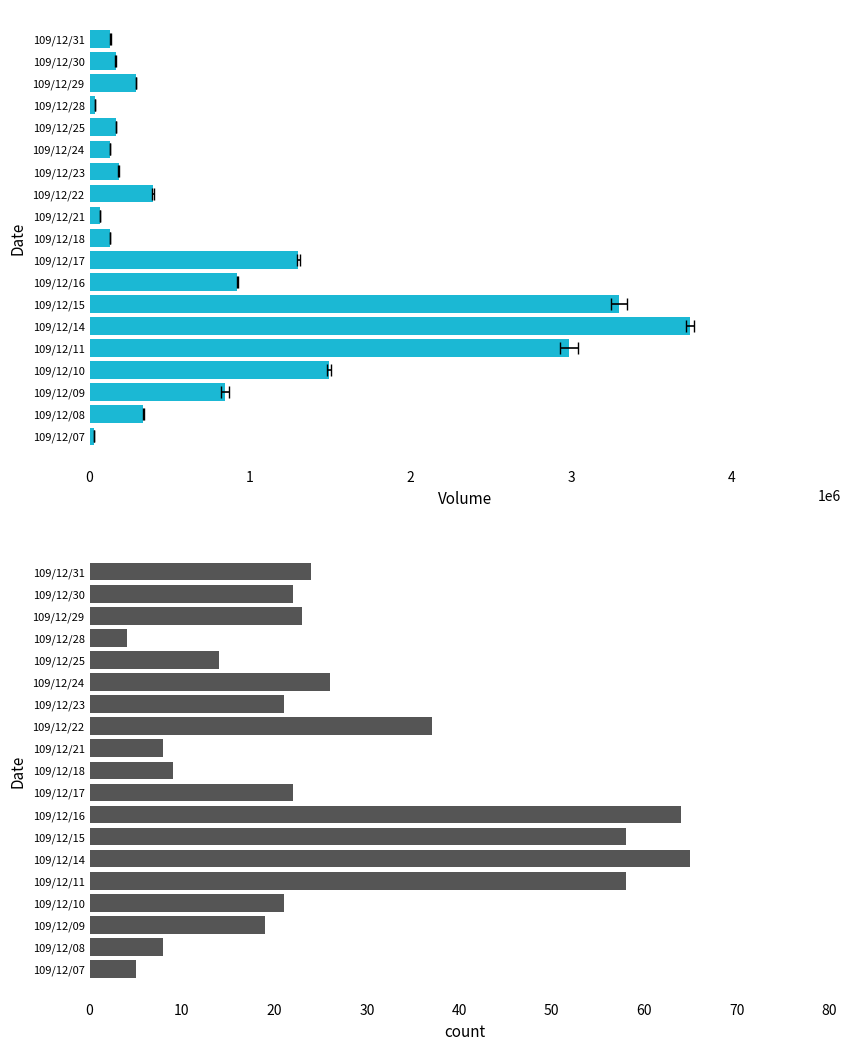

What is the difference between the highest and lowest values at 109/12/11?

2984942